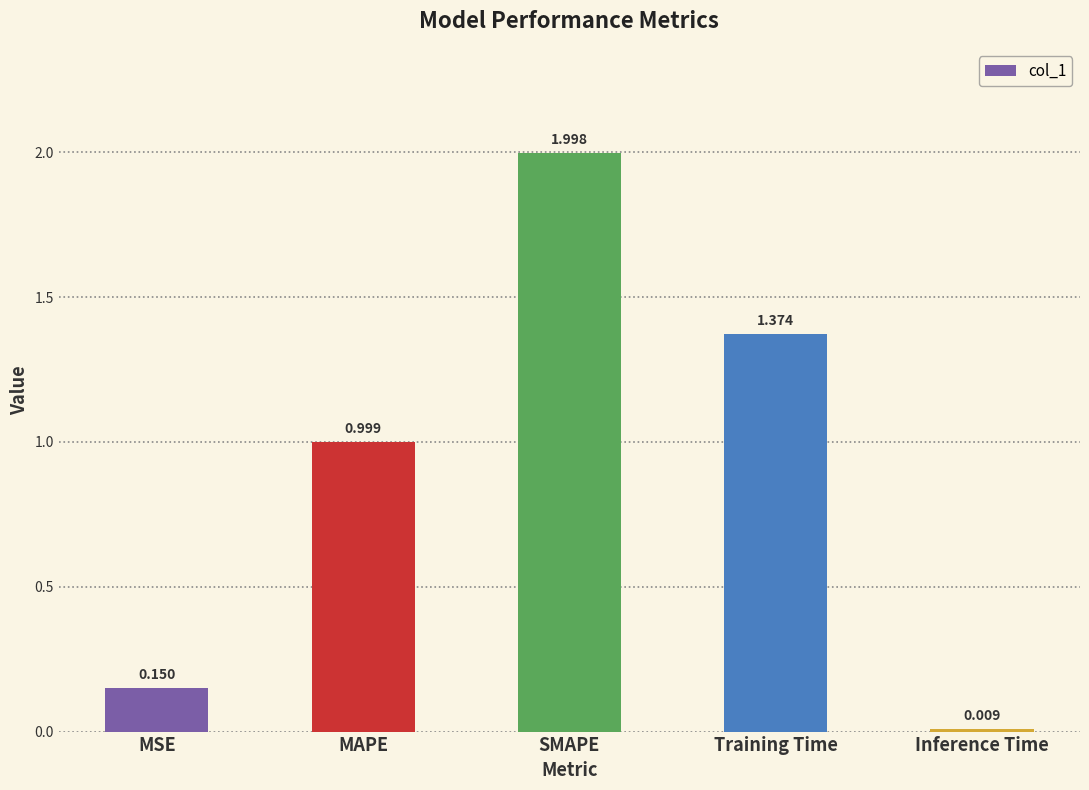

The value at MSE is 0.0. True or false?

False